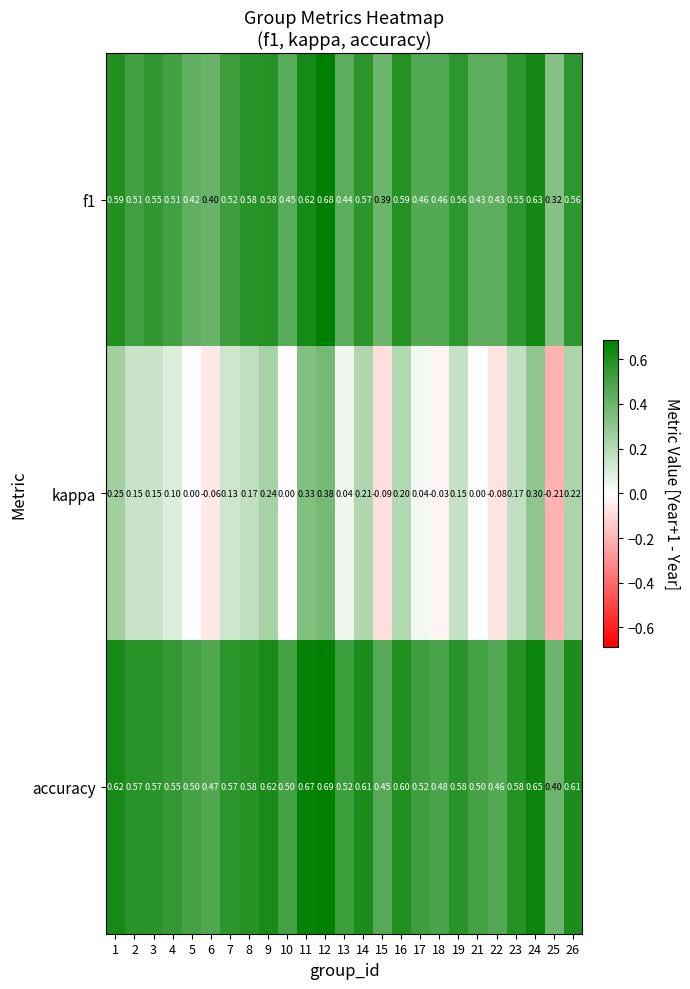

Between 3 and 5, which series saw the biggest shift?

kappa